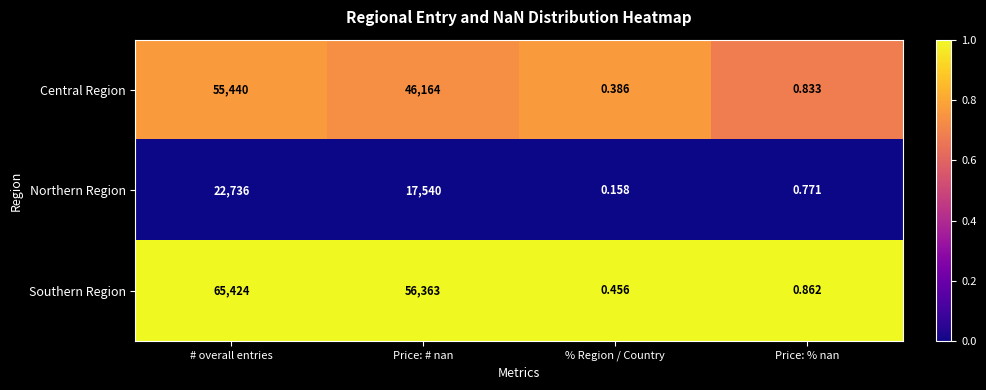

Which series has the largest range (max minus min)?

Southern Region